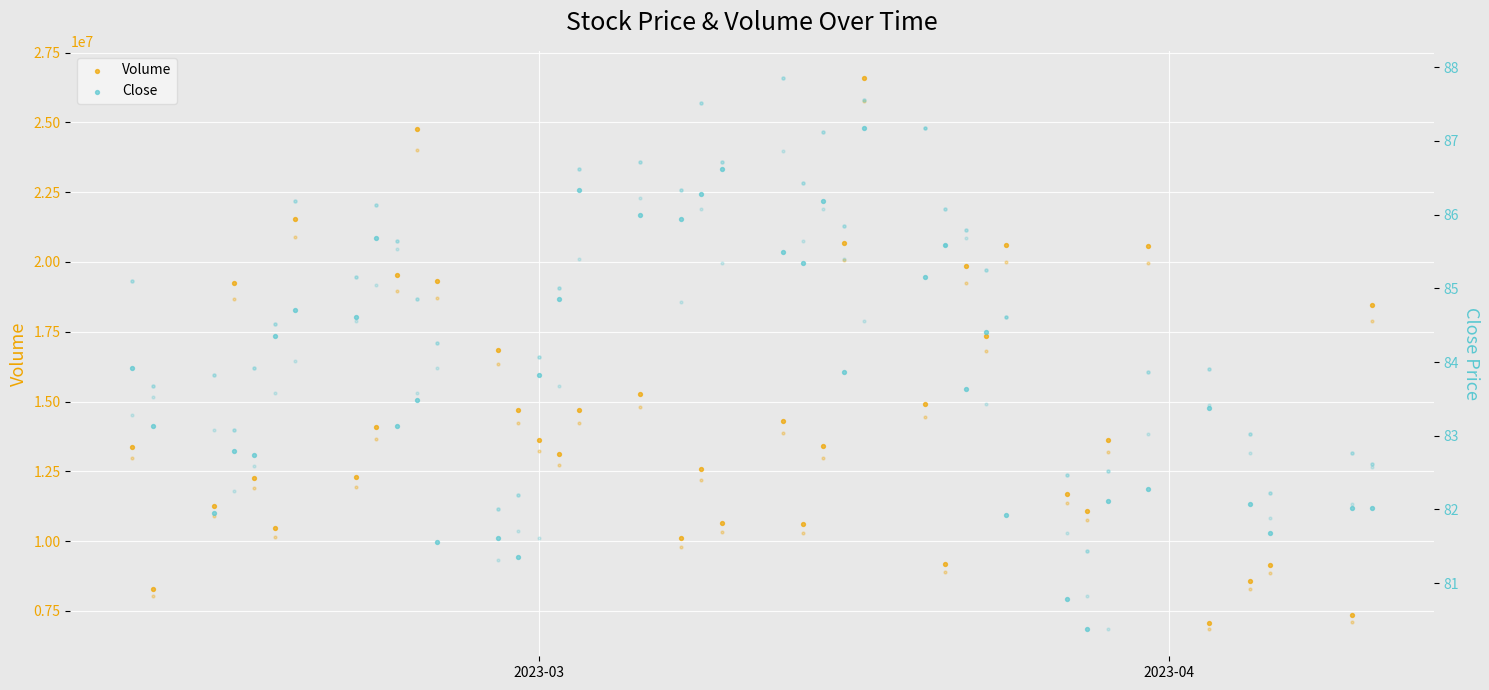

Which series reaches the minimum Y coordinate?

Close